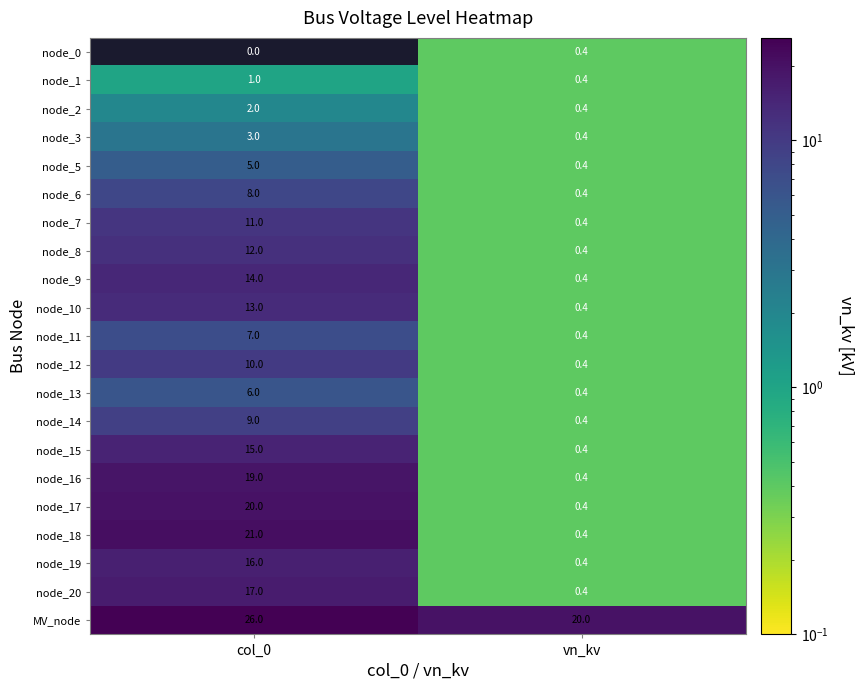

At which category is the sum across all series the highest?

col_0